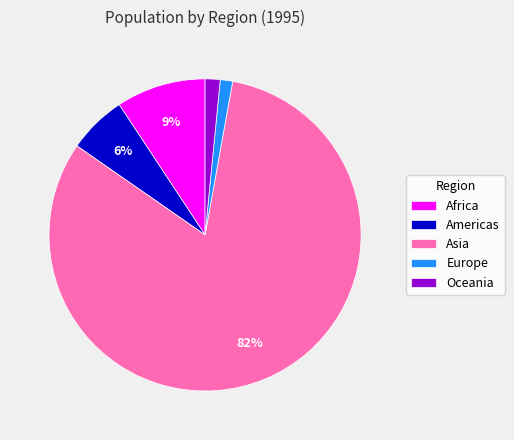

Is it true that Africa is 1% of the pie?

False